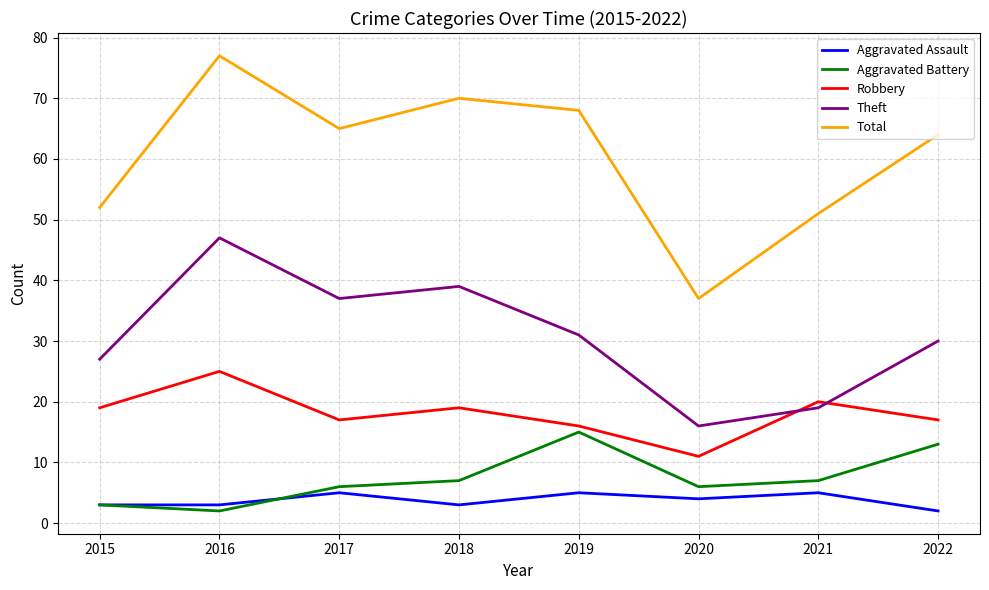

True or false: Total has a value of 123 at 2018.

False